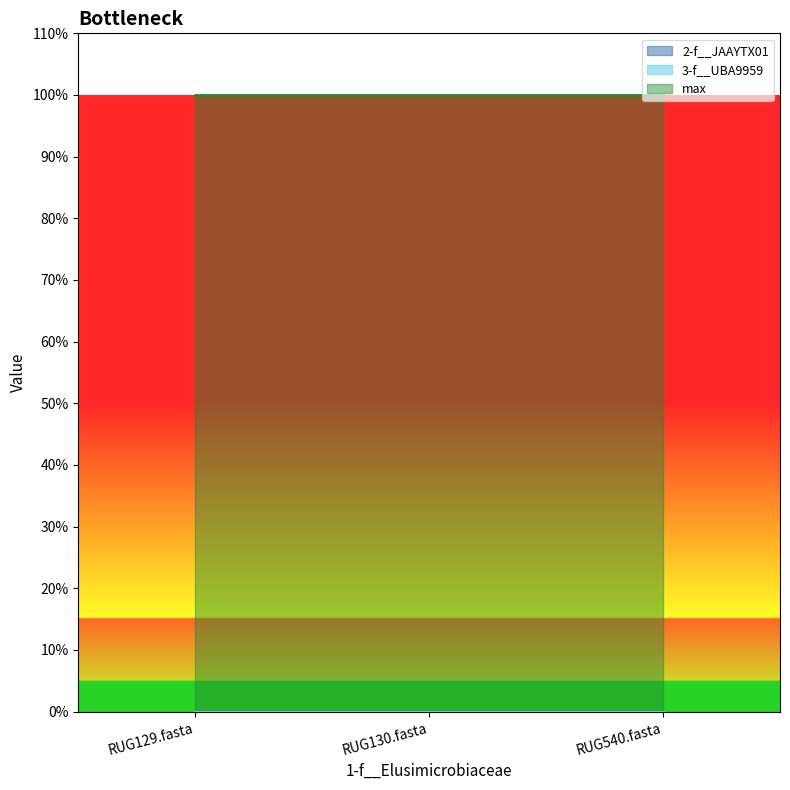

What position from the right is RUG130.fasta?

2